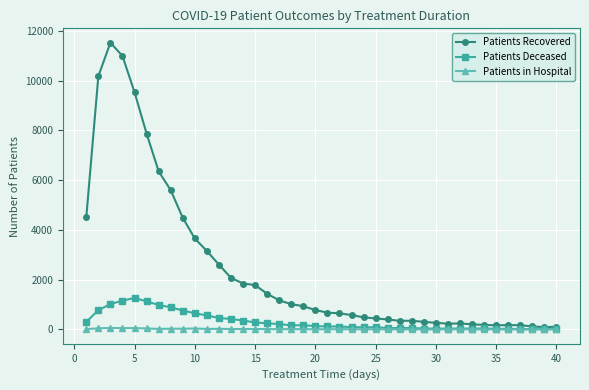

Which series has the largest total across all categories?

Patients Recovered